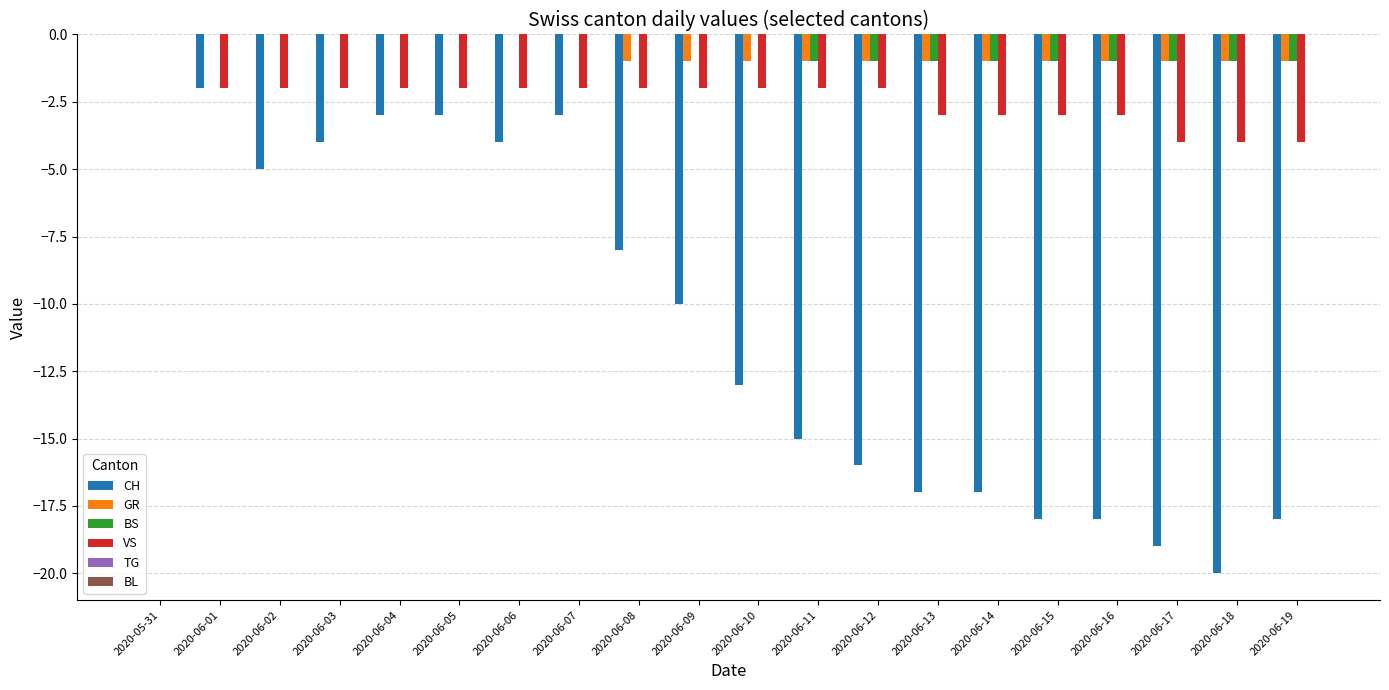

What is the sum of all CH values?

-213